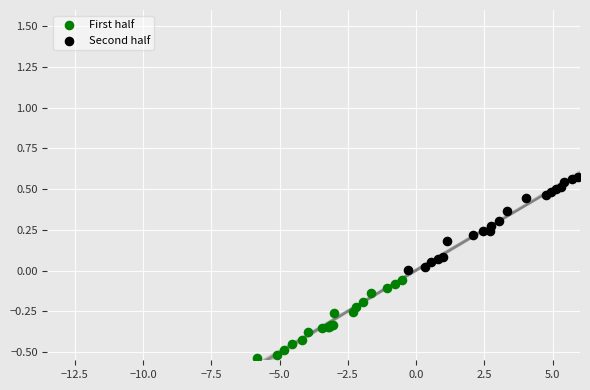

Which series has the largest Y range (max minus min)?

Second half